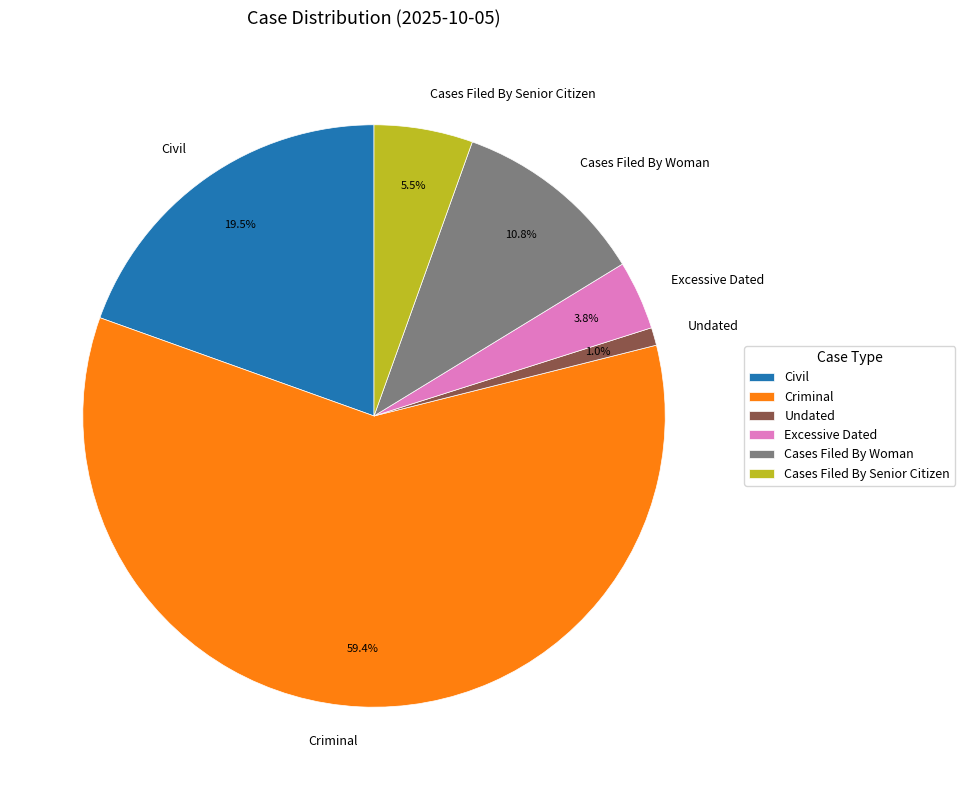

Count the number of slices in the pie.

6